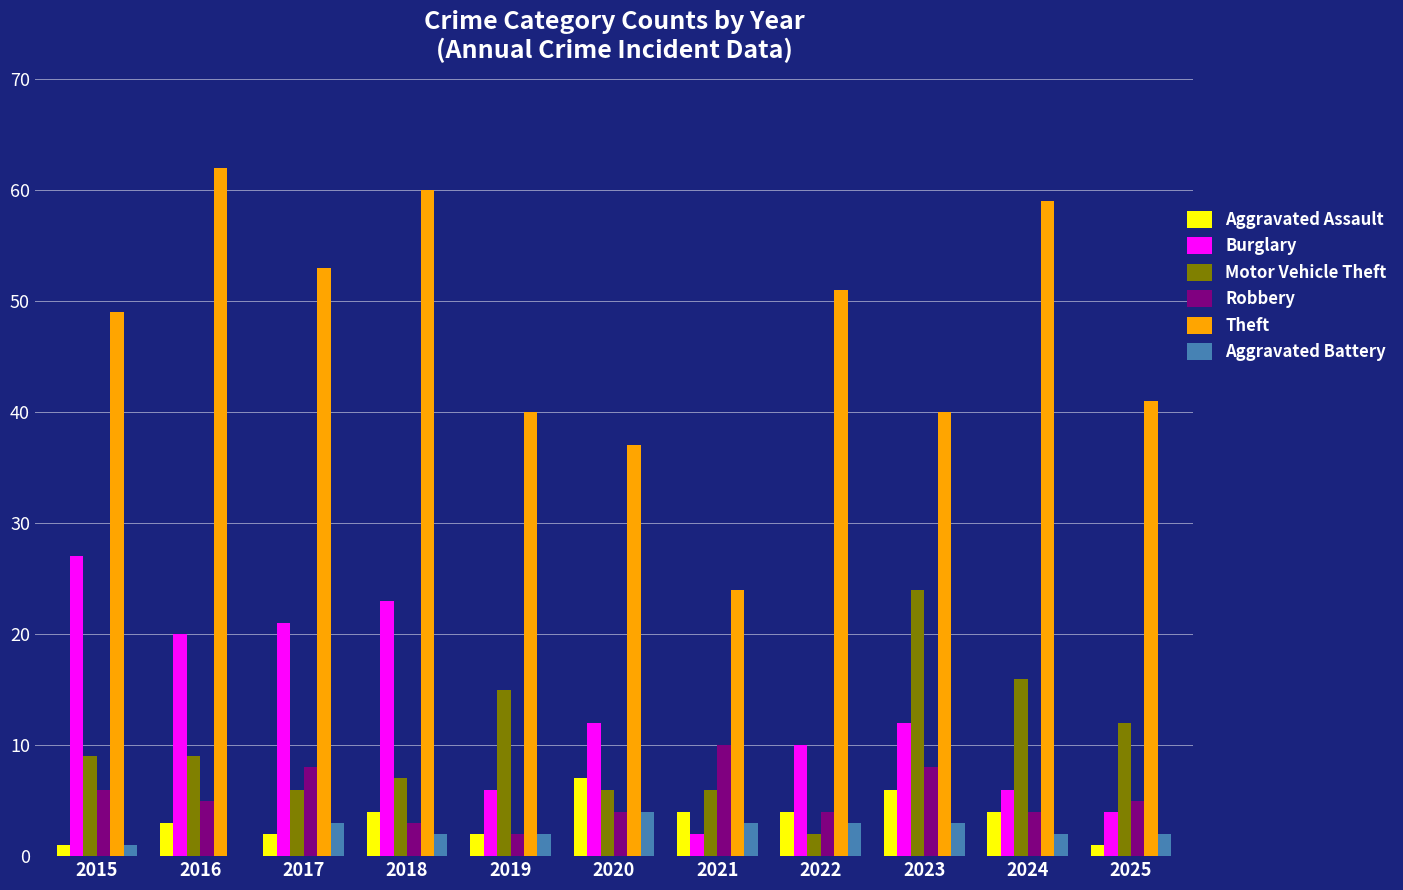

What is the total value across all series at 2023?

93